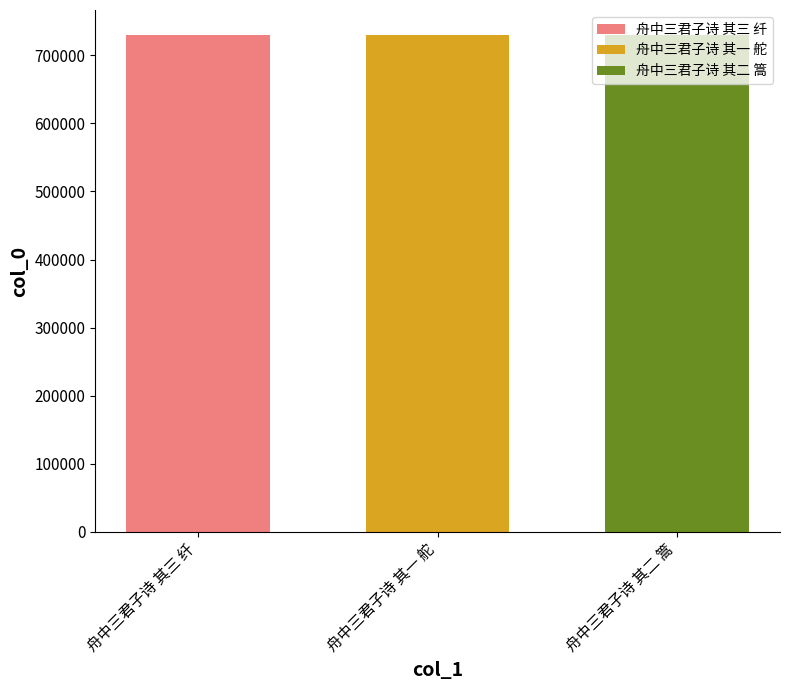

What value does the 舟中三君子诗 其二 篙 series have at 舟中三君子诗 其一 舵?

730059